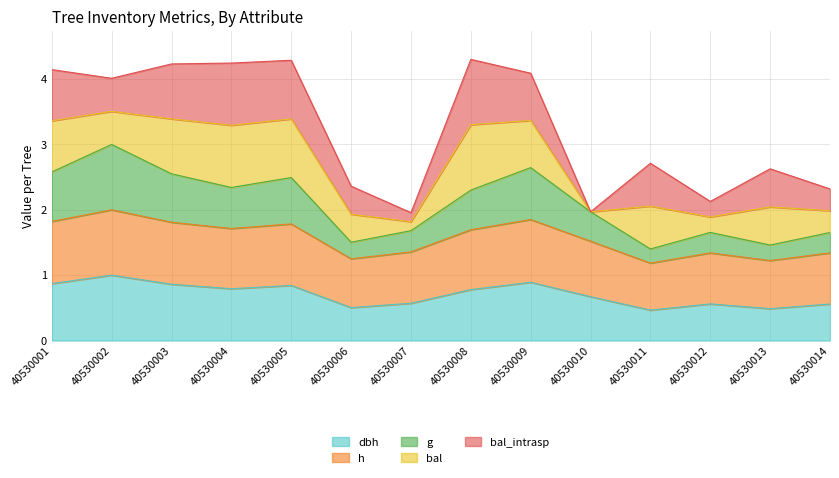

Does the chart have visible grid lines?

Yes